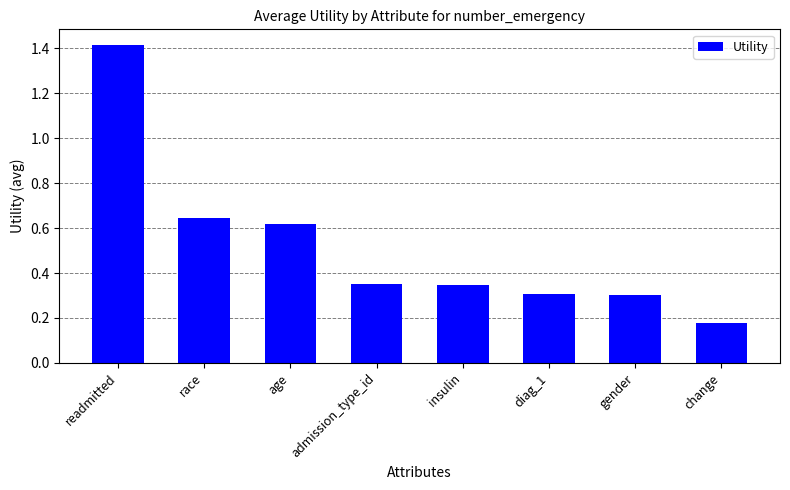

What is the difference between the second highest and minimum values?

0.5